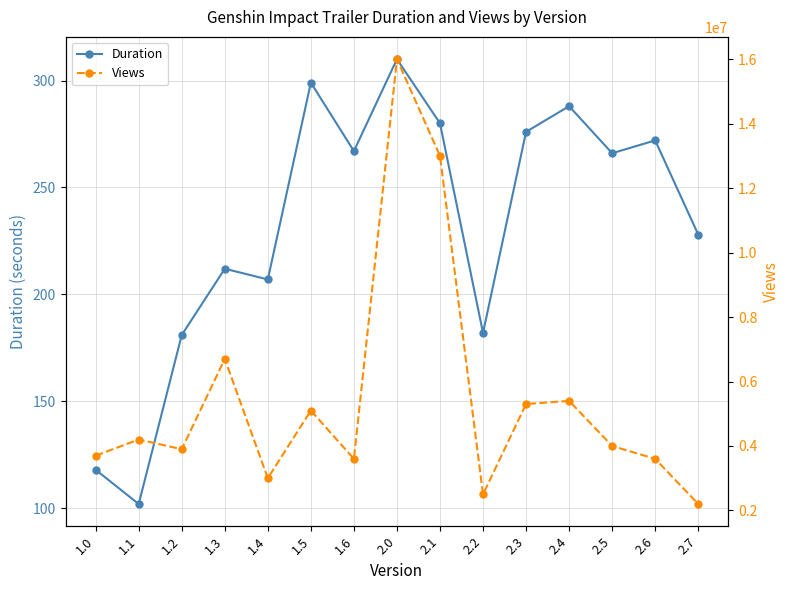

Rank the series by their maximum value, from lowest to highest.

Duration, Views